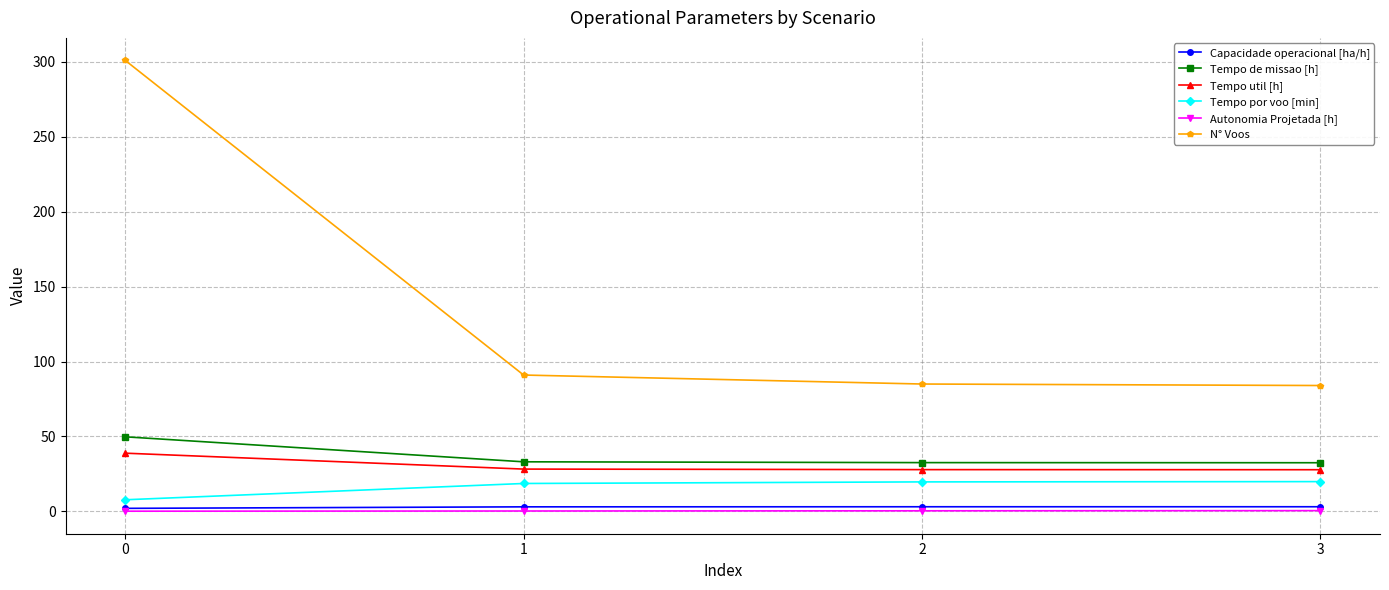

Is the value of Capacidade operacional [ha/h] at 2 greater than the value of Tempo util [h] at 0?

No